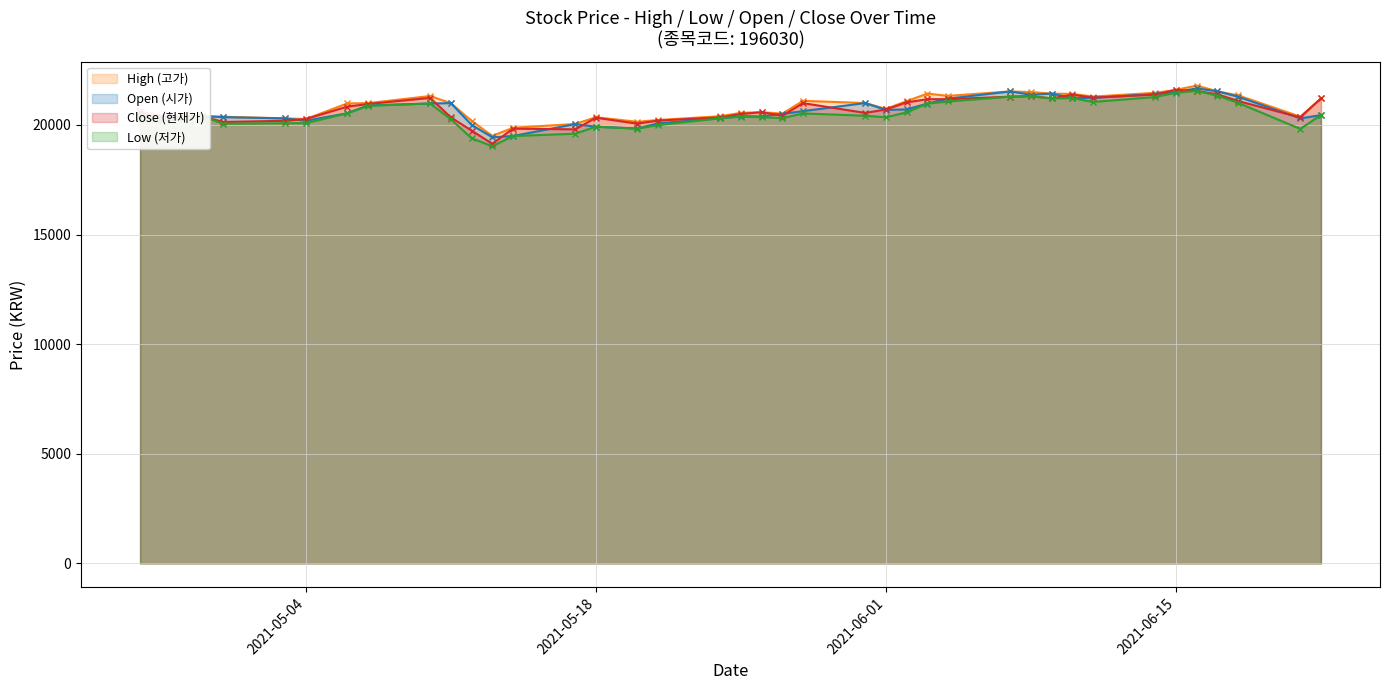

What are all the series names shown in the legend?

High (고가), Open (시가), Close (현재가), Low (저가)